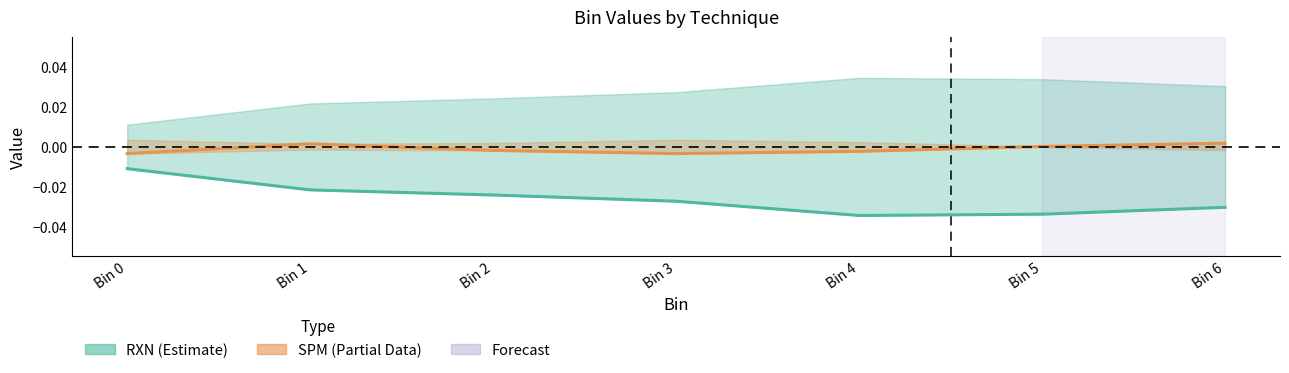

Where is the first local maximum for SPM Data?

Bin 1